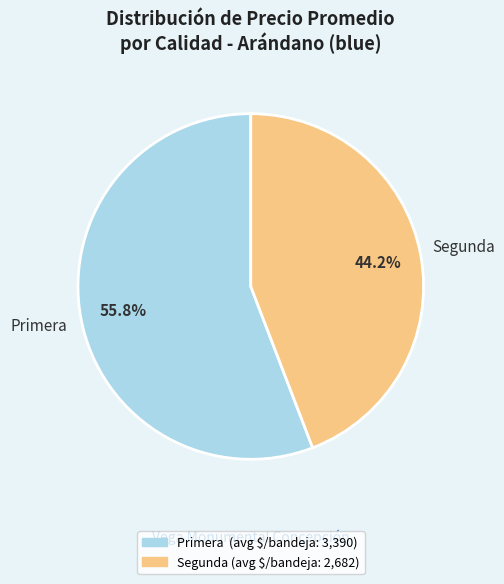

What is the total percentage of Segunda and Primera?

100.0%